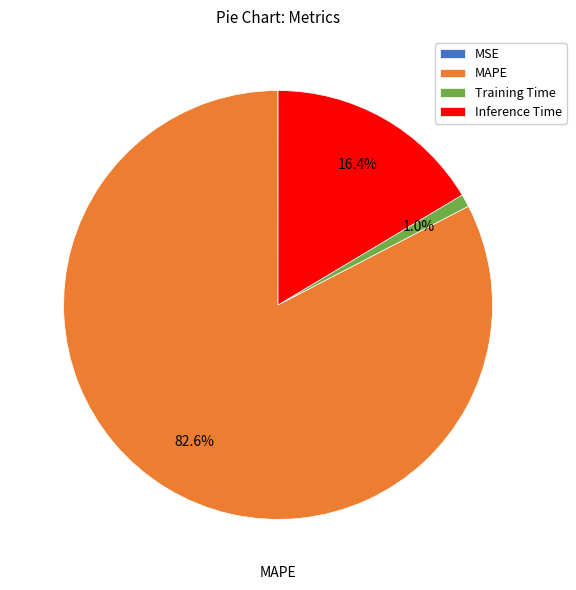

Do Inference Time and Training Time together represent more than half of the pie?

No